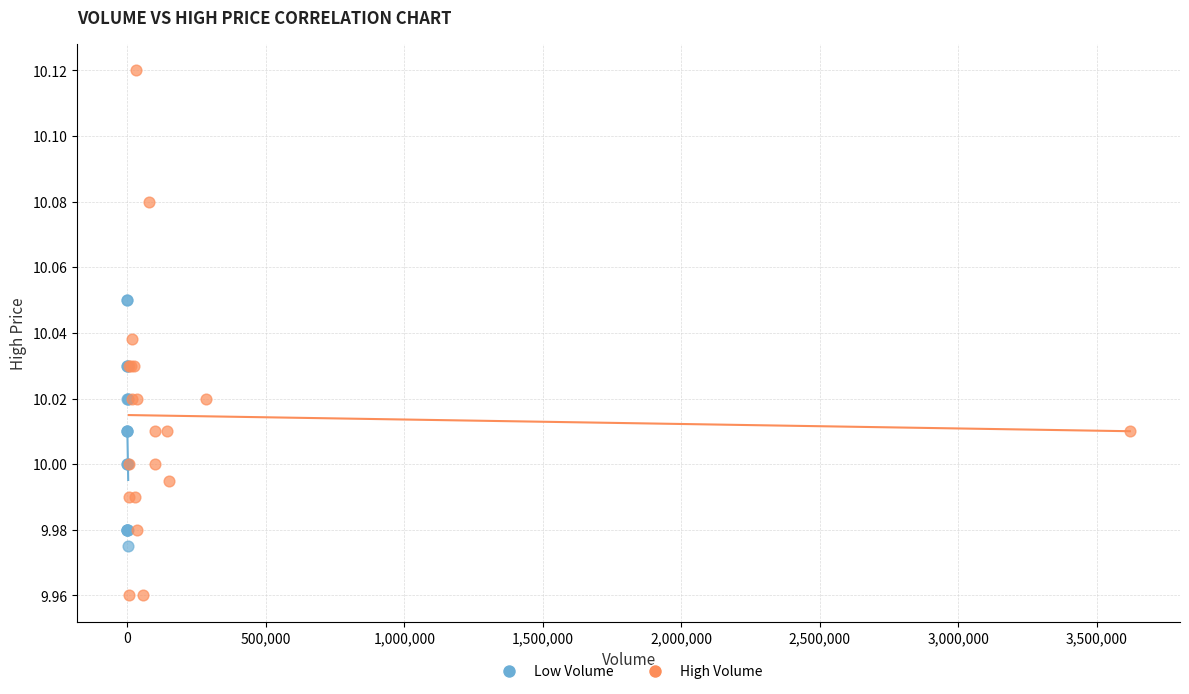

Which series has the widest spread of Y values?

High Volume